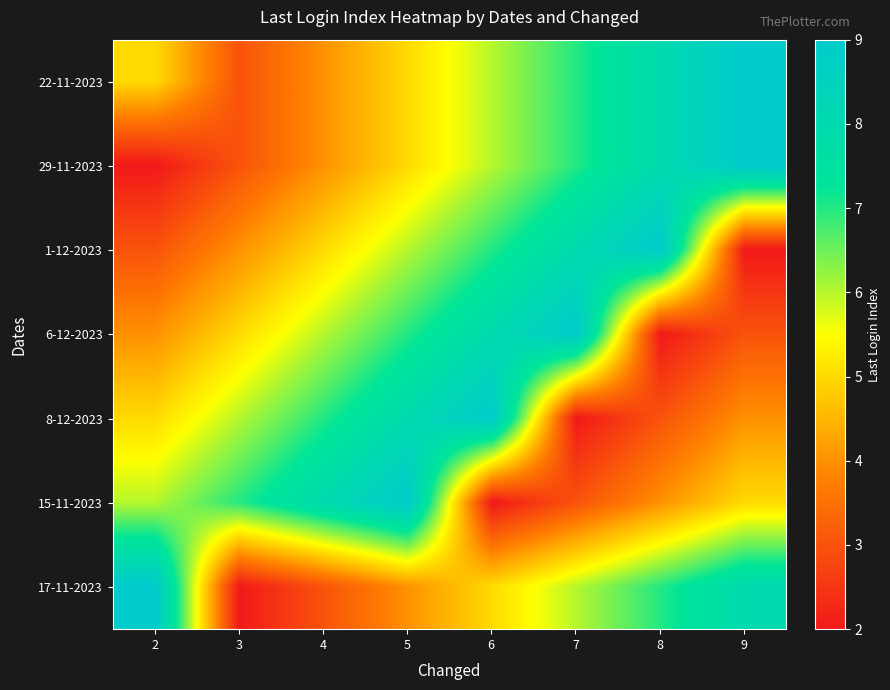

Between 8 and 7, which is larger?

8